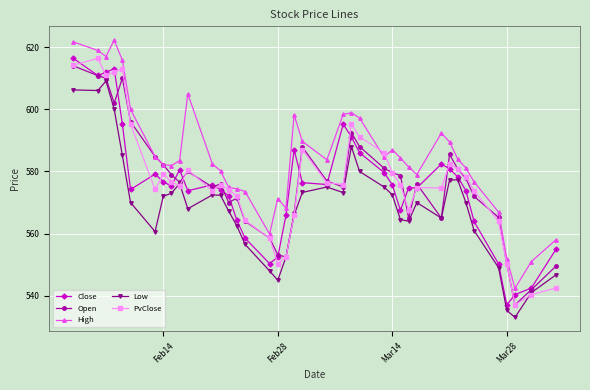

After their last crossing, which series has the higher values: PvClose or High?

High